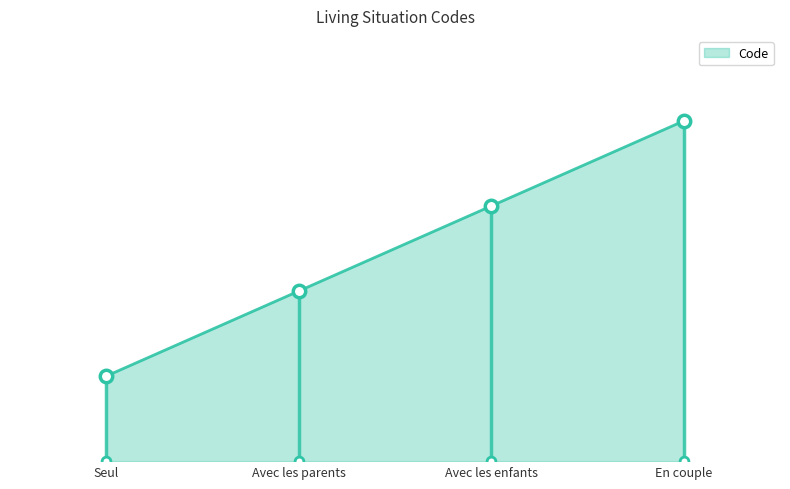

Which has a higher value, Avec les parents or Seul?

Avec les parents